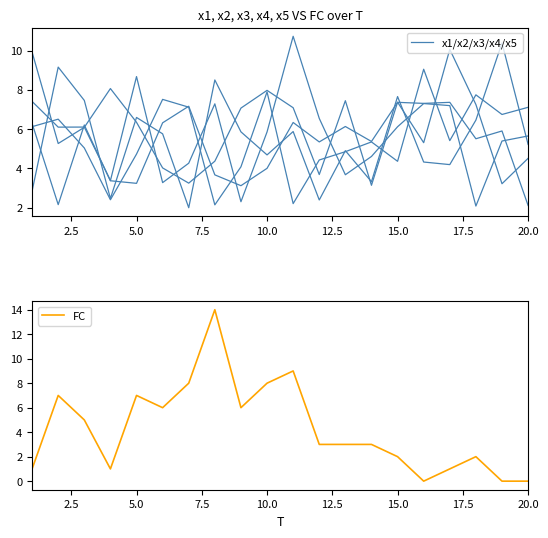

What is the value of the x3 point at the 20th from the left?

2.1